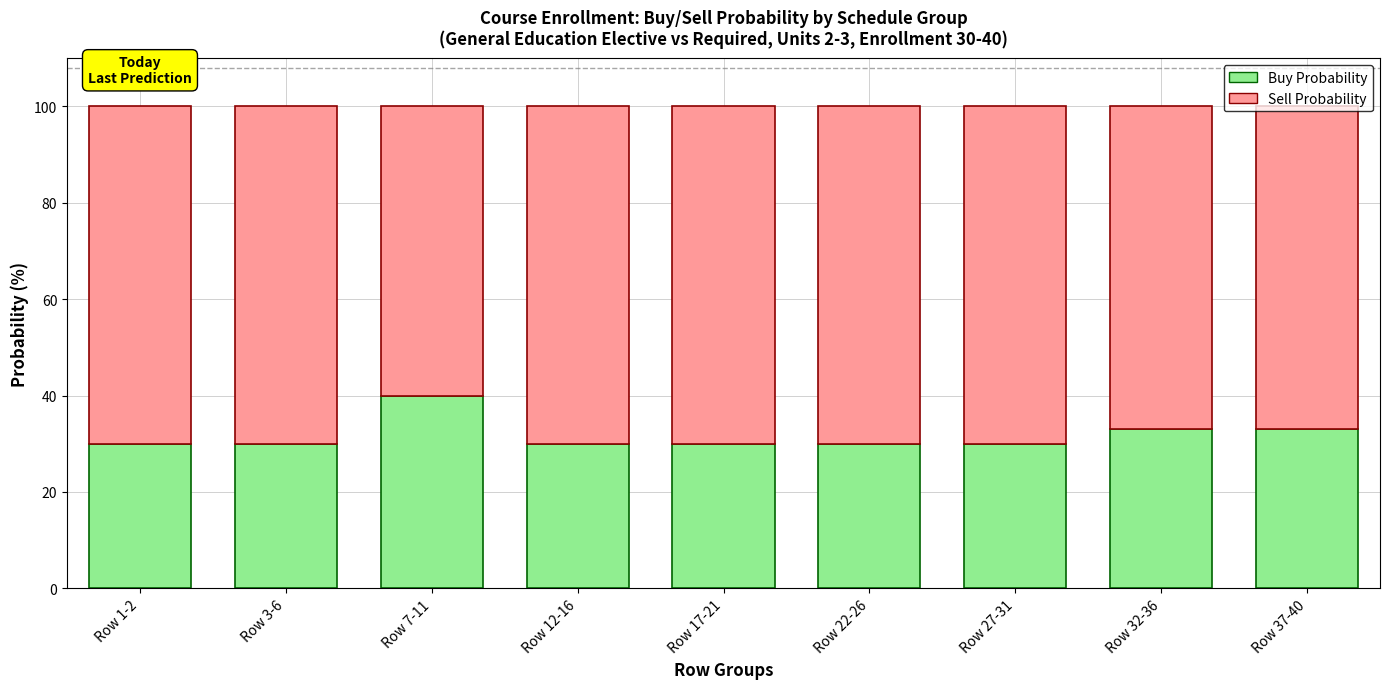

Is it true that Buy Probability equals 30 at Row 27-31?

True